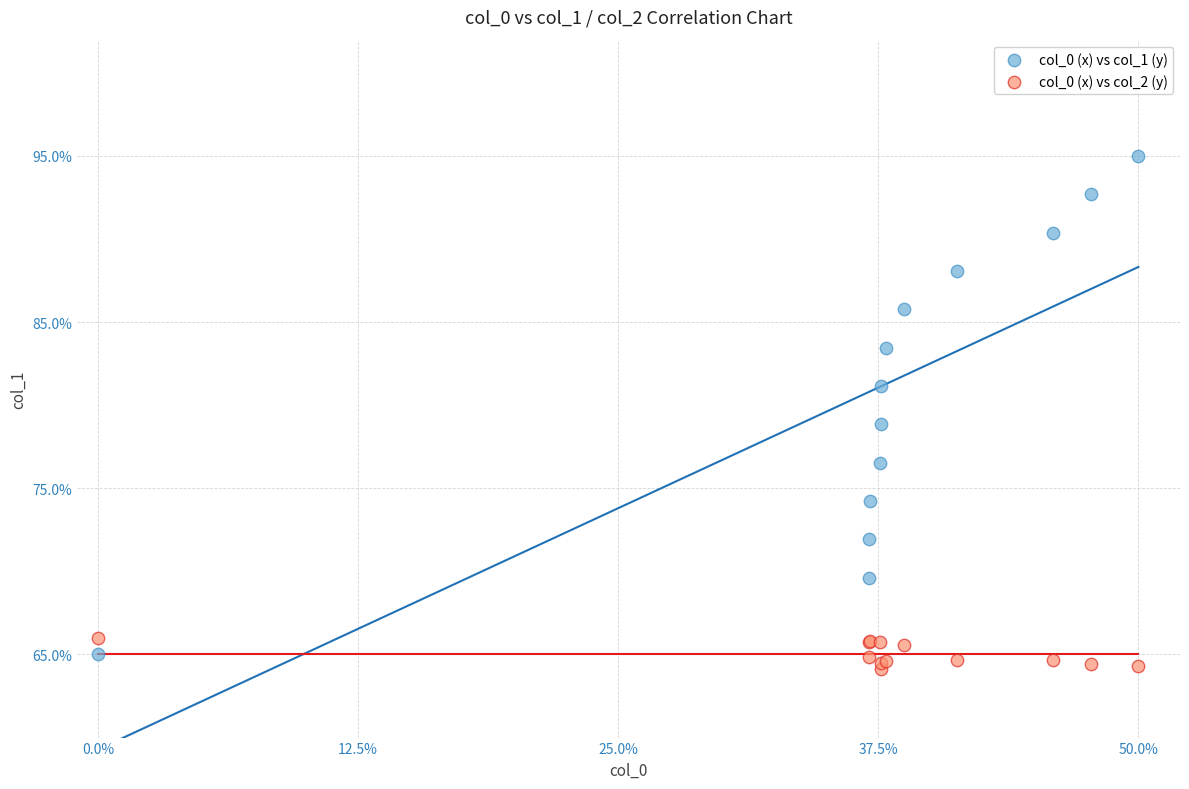

What are all the series names shown in the legend?

col_0 (x) vs col_1 (y), col_0 (x) vs col_2 (y)